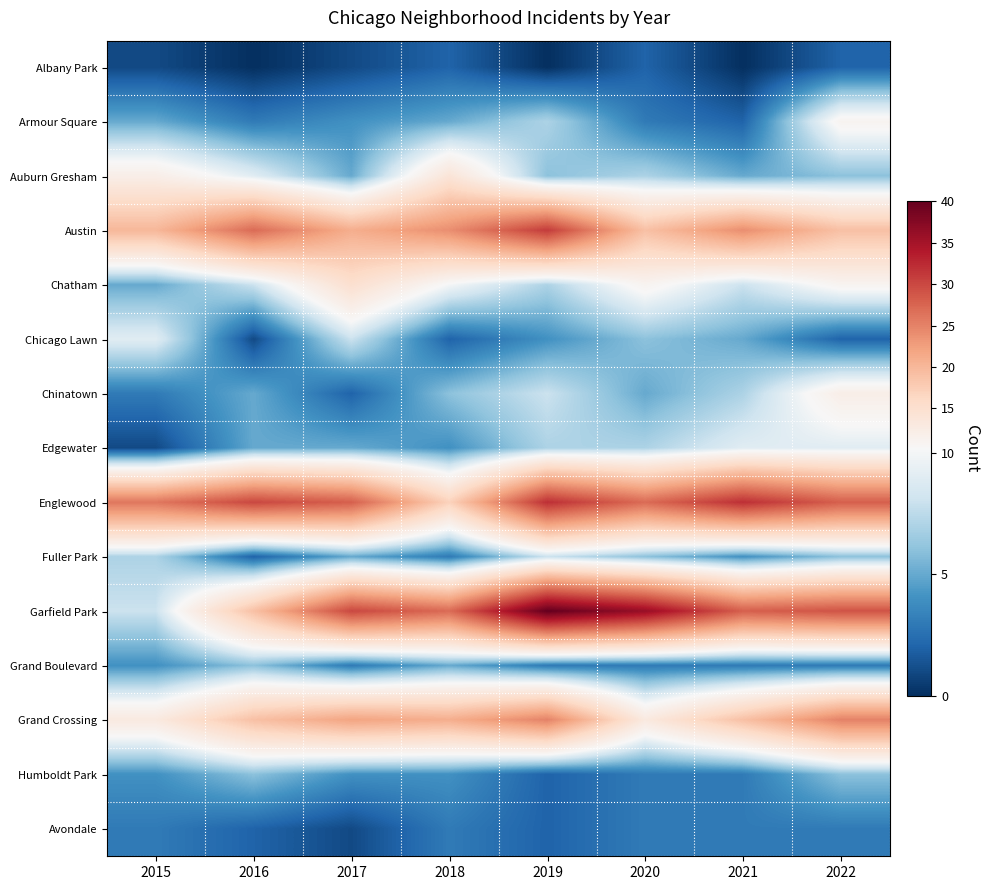

Reading left to right, list all the values displayed in this chart.

Albany Park: 2015=1	2016=0	2017=1	2018=2	2019=0	2020=2	2021=0	2022=2
Armour Square: 2015=5	2016=3	2017=4	2018=5	2019=7	2020=3	2021=2	2022=11
Auburn Gresham: 2015=12	2016=9	2017=5	2018=14	2019=6	2020=7	2021=5	2022=6
Austin: 2015=20	2016=27	2017=21	2018=24	2019=31	2020=19	2021=24	2022=19
Chatham: 2015=5	2016=8	2017=15	2018=10	2019=7	2020=11	2021=8	2022=11
Chicago Lawn: 2015=9	2016=1	2017=8	2018=2	2019=4	2020=6	2021=5	2022=2
Chinatown: 2015=3	2016=5	2017=2	2018=6	2019=8	2020=5	2021=7	2022=12
Edgewater: 2015=1	2016=5	2017=5	2018=4	2019=7	2020=7	2021=9	2022=9
Englewood: 2015=26	2016=30	2017=28	2018=17	2019=32	2020=27	2021=32	2022=28
Fuller Park: 2015=7	2016=2	2017=5	2018=3	2019=8	2020=6	2021=4	2022=6
Garfield Park: 2015=8	2016=19	2017=30	2018=27	2019=40	2020=36	2021=28	2022=29
Grand Boulevard: 2015=4	2016=6	2017=3	2018=5	2019=3	2020=3	2021=3	2022=3
Grand Crossing: 2015=13	2016=19	2017=22	2018=21	2019=25	2020=13	2021=19	2022=25
Humboldt Park: 2015=4	2016=6	2017=4	2018=4	2019=2	2020=3	2021=3	2022=6
Avondale: 2015=3	2016=2	2017=1	2018=3	2019=2	2020=3	2021=3	2022=3